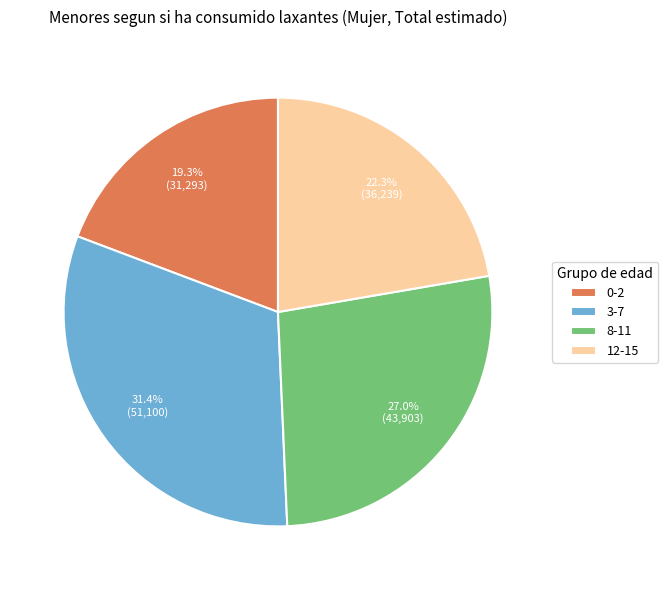

What percentage is the 12-15 slice, to the nearest percent?

22%